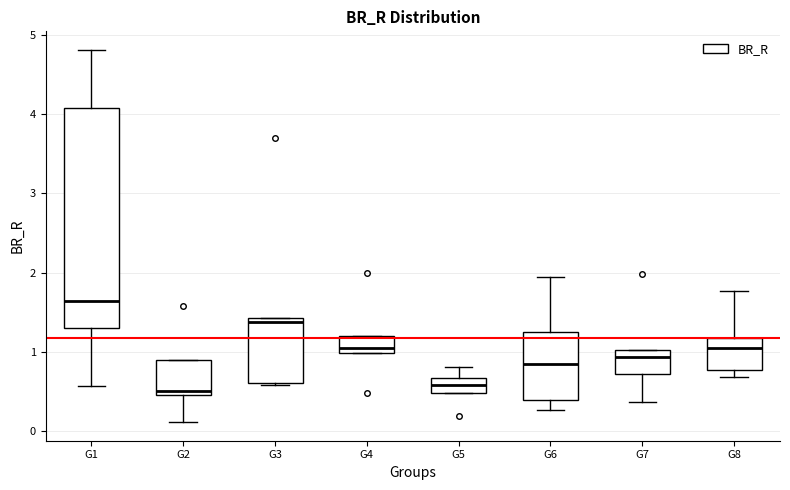

Reading left to right, transcribe this box plot: for each box, give where its median line is, the range the box spans, and where its two whiskers end, as read against the y-axis. The values are not printed on the chart, so give them approximately, as read against the axis.

G1: median 1.6, box 1.3 to 4.1, whiskers 0.6 to 4.8
G2: median 0.5 (just above the box's lower edge), box 0.5 to 0.9, whiskers 0.1 to 0.9
G3: median 1.4 (just below the box's upper edge), box 0.6 to 1.4, whiskers 0.6 to 1.4
G4: median 1.0 (just above the box's lower edge), box 1.0 to 1.2, whiskers 1.0 to 1.2
G5: median 0.6, box 0.5 to 0.7, whiskers 0.5 to 0.8
G6: median 0.8, box 0.4 to 1.2, whiskers 0.3 to 1.9
G7: median 0.9, box 0.7 to 1.0, whiskers 0.4 to 1.0
G8: median 1.0, box 0.8 to 1.2, whiskers 0.7 to 1.8